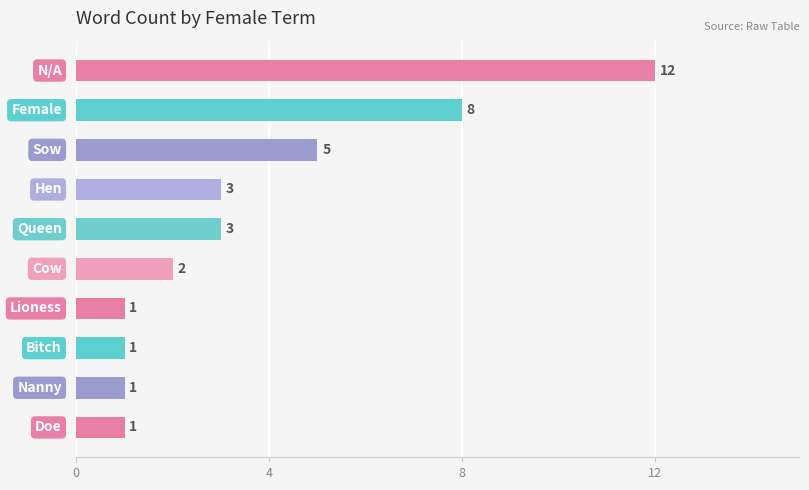

What is the greatest value displayed?

12